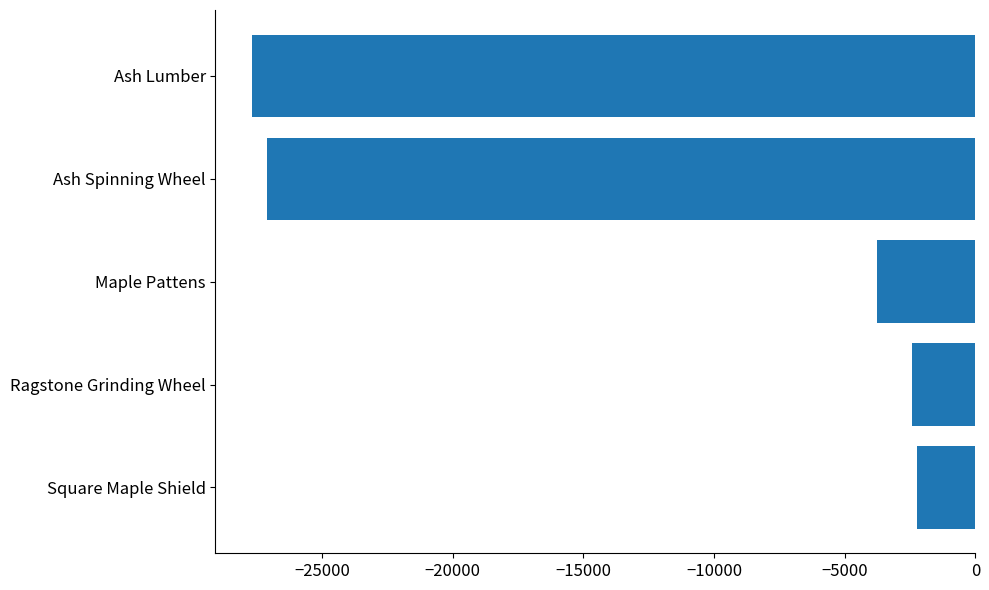

Read the value at Maple Pattens.

-3763